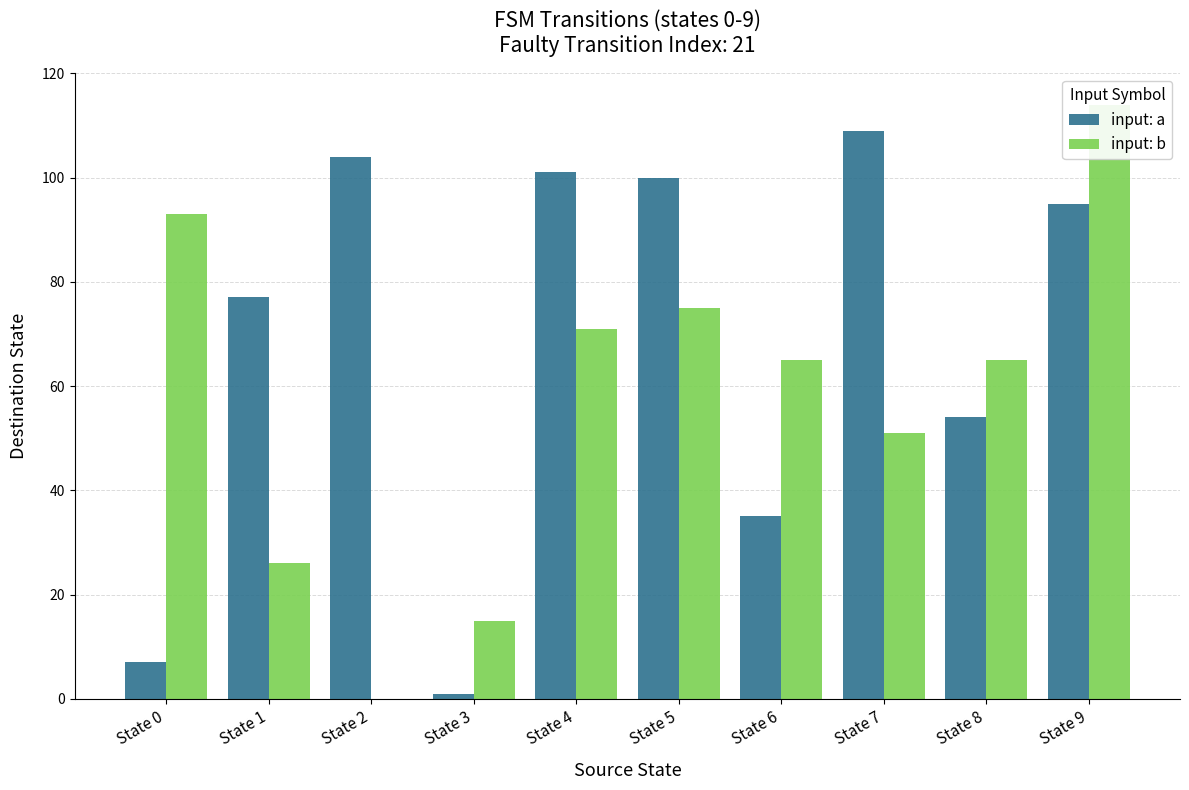

Is the value of input: a at State 8 greater than the value of input: b at State 7?

Yes